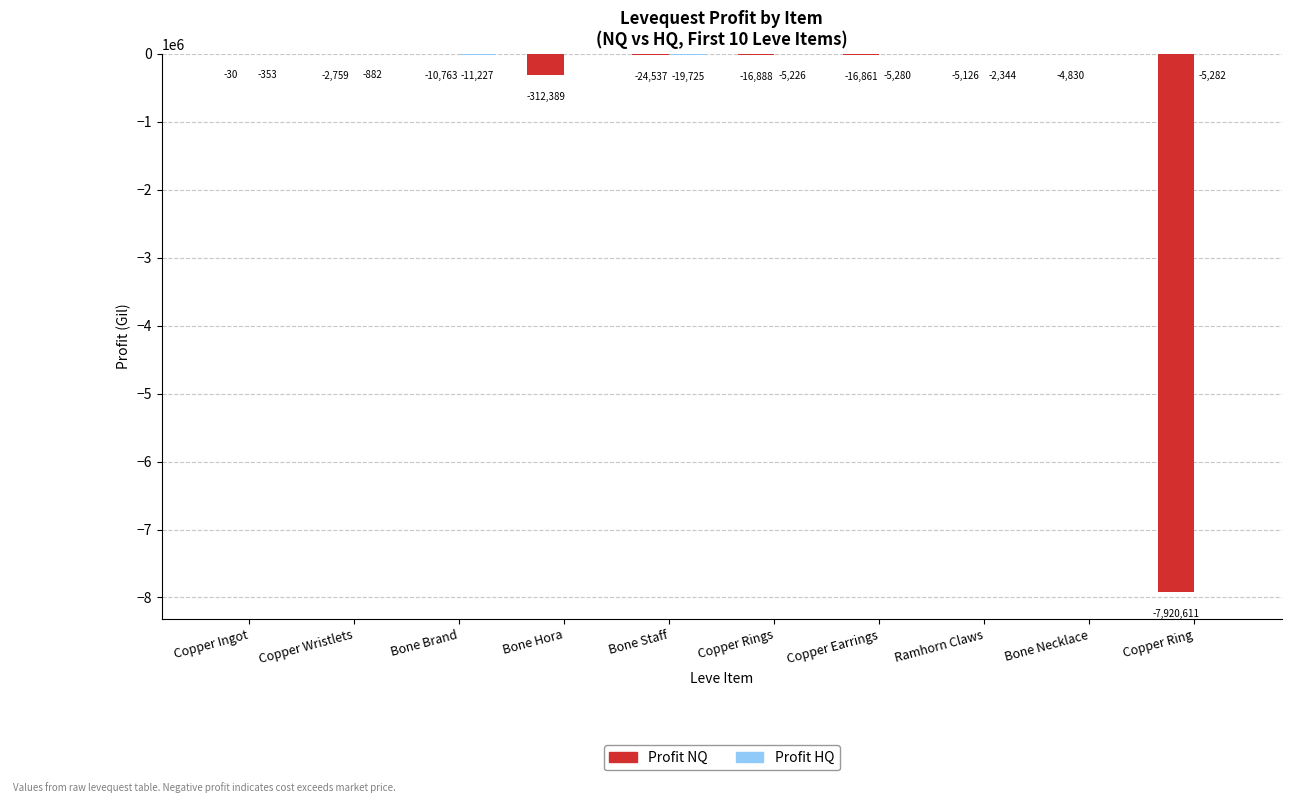

Which series changed the most between Copper Wristlets and Copper Earrings?

Profit NQ